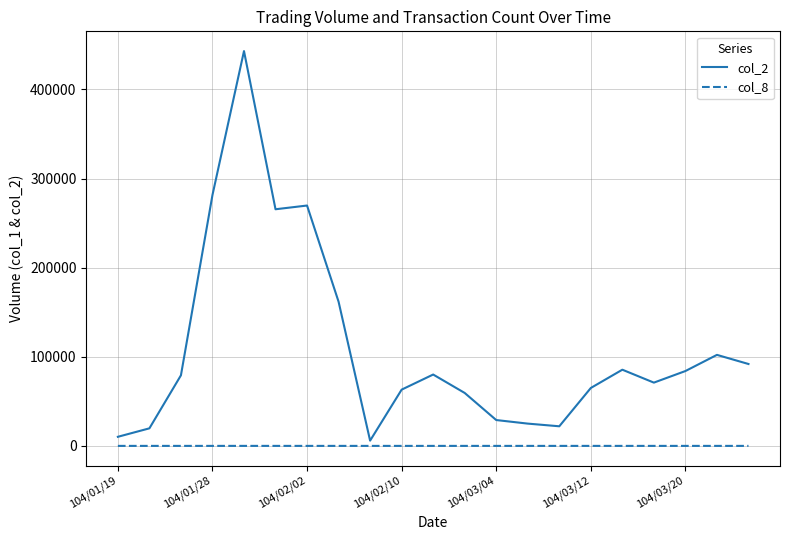

Which series has the largest total across all categories?

col_2